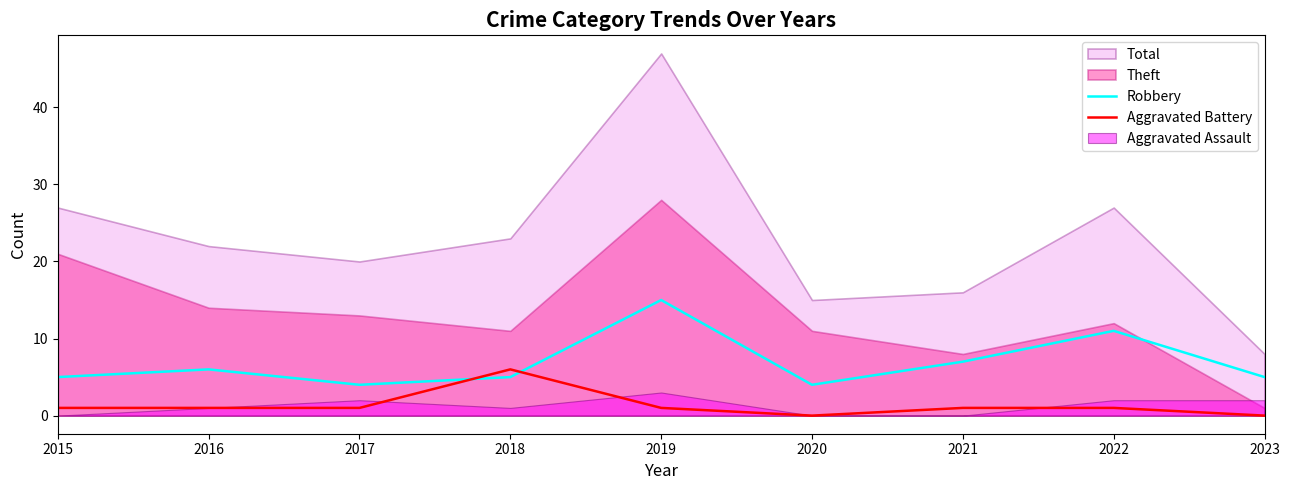

Which series ends up on top after the final intersection of Aggravated Battery and Robbery?

Robbery